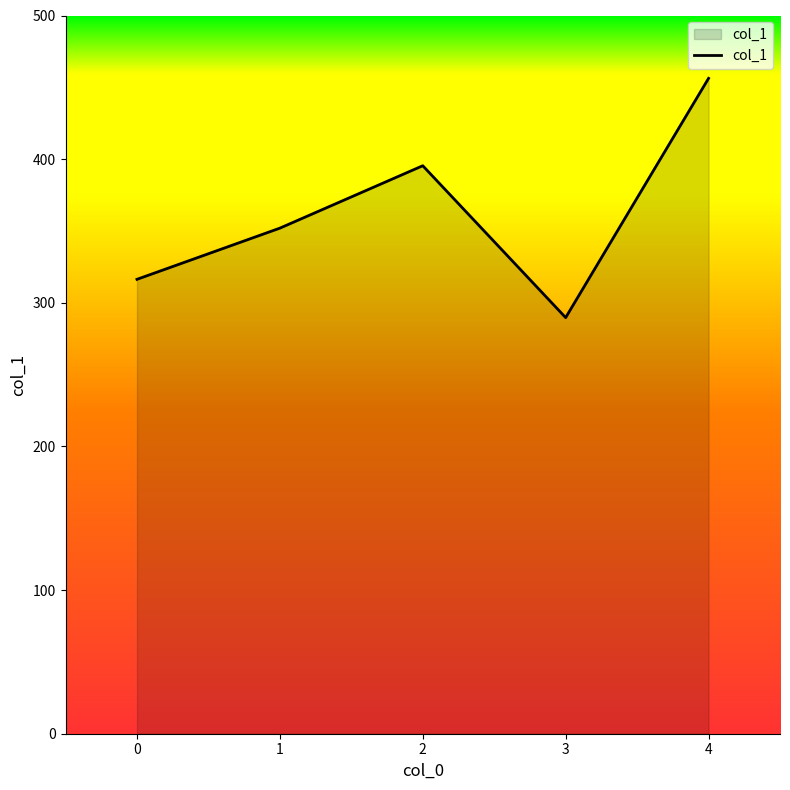

Which category has the lowest value across all series?

3